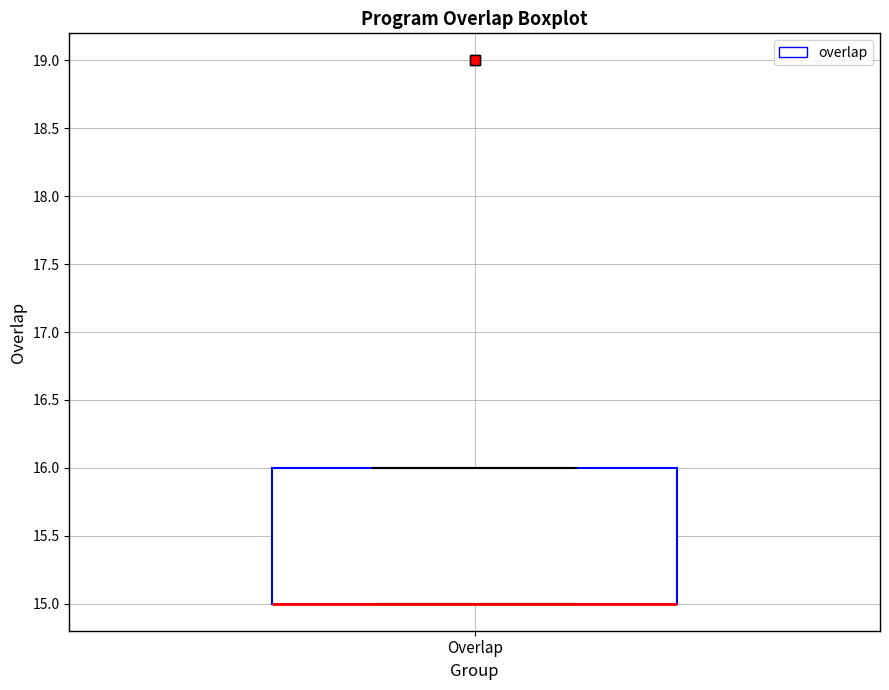

Transcribe this box plot: give where the median line is, the range the box spans, and where the two whiskers end, as read against the y-axis. The values are not printed on the chart, so give them approximately, as read against the axis.

median 15 (drawn on the box's lower edge), box 15 to 16, whiskers 15 to 16